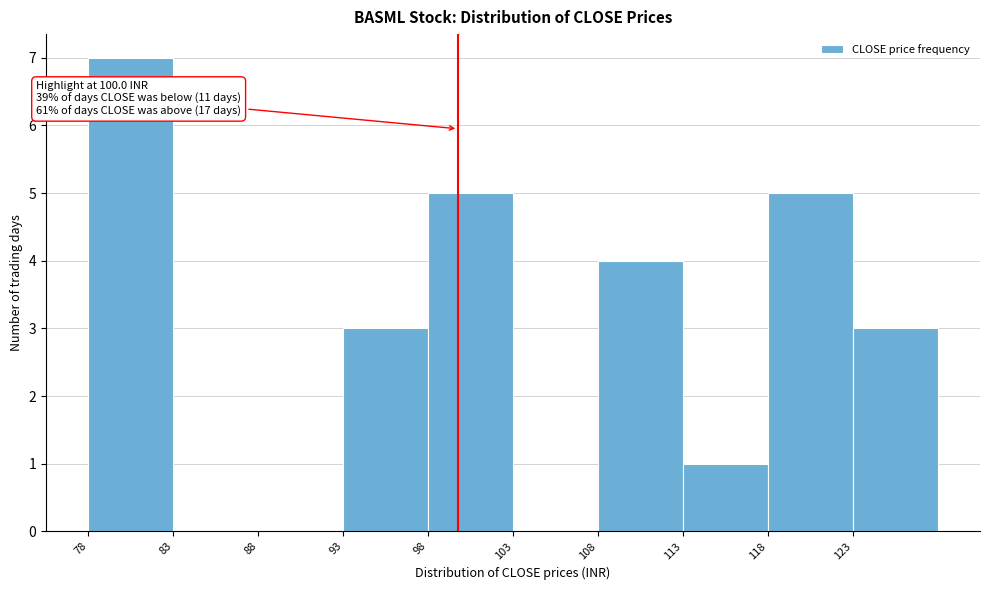

Over which range of the x-axis is the bar tallest?

78 to 83